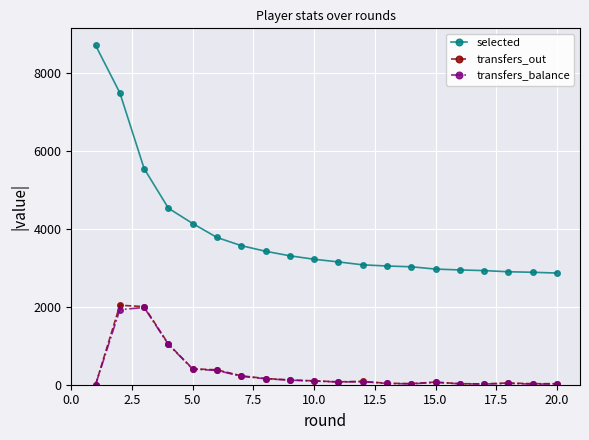

What are all the series names shown in the legend?

selected, transfers_out, transfers_balance